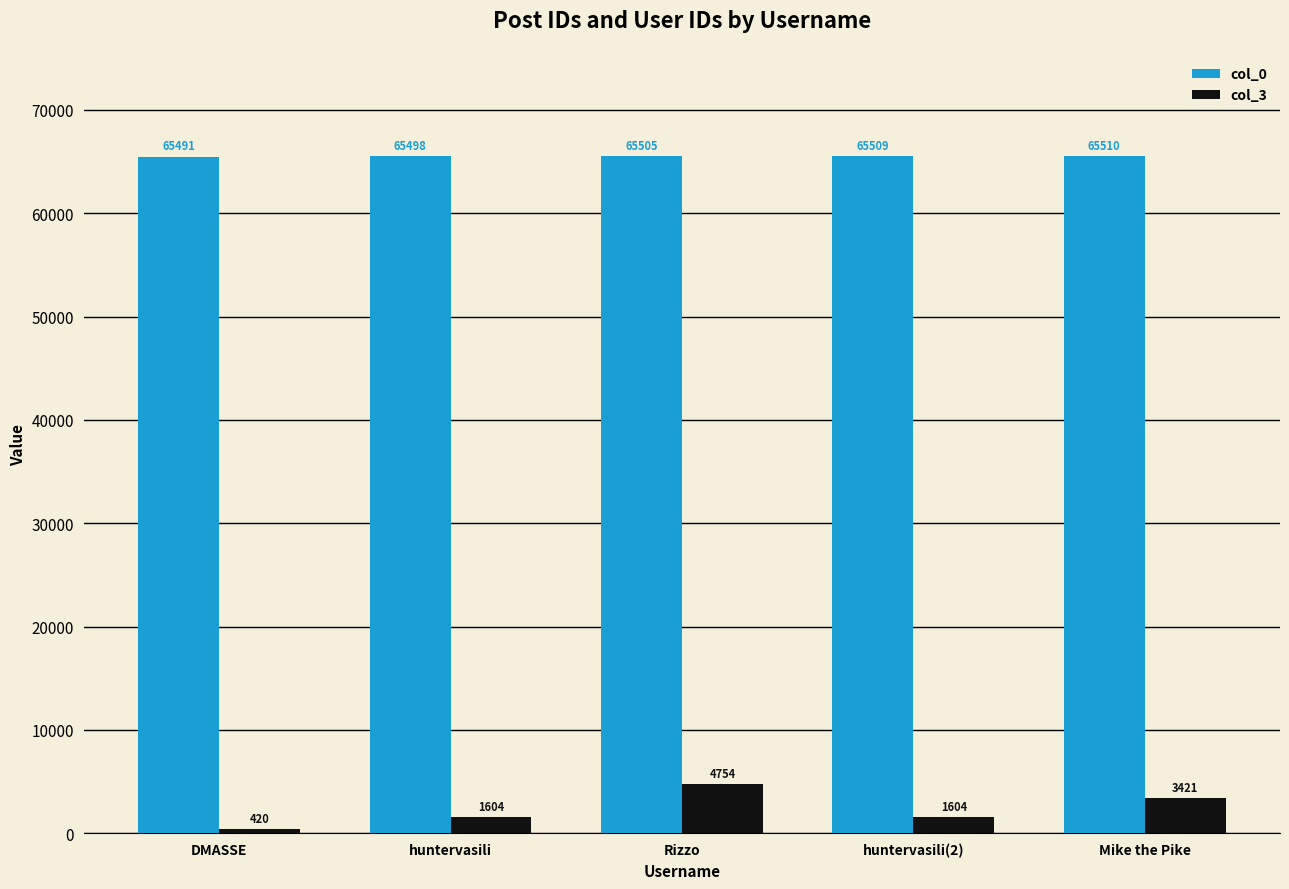

Reading left to right, what are all the values shown in this chart?

col_0: DMASSE=65491	huntervasili=65498	Rizzo=65505	huntervasili(2)=65509	Mike the Pike=65510
col_3: DMASSE=420	huntervasili=1604	Rizzo=4754	huntervasili(2)=1604	Mike the Pike=3421